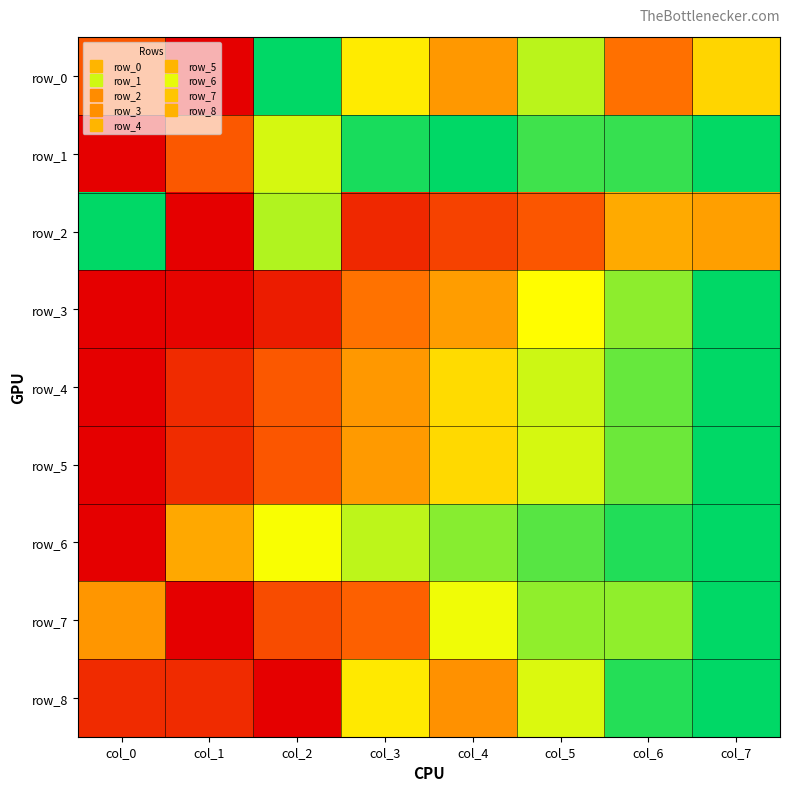

Is it true that row_0 equals 0.3 at col_0?

True